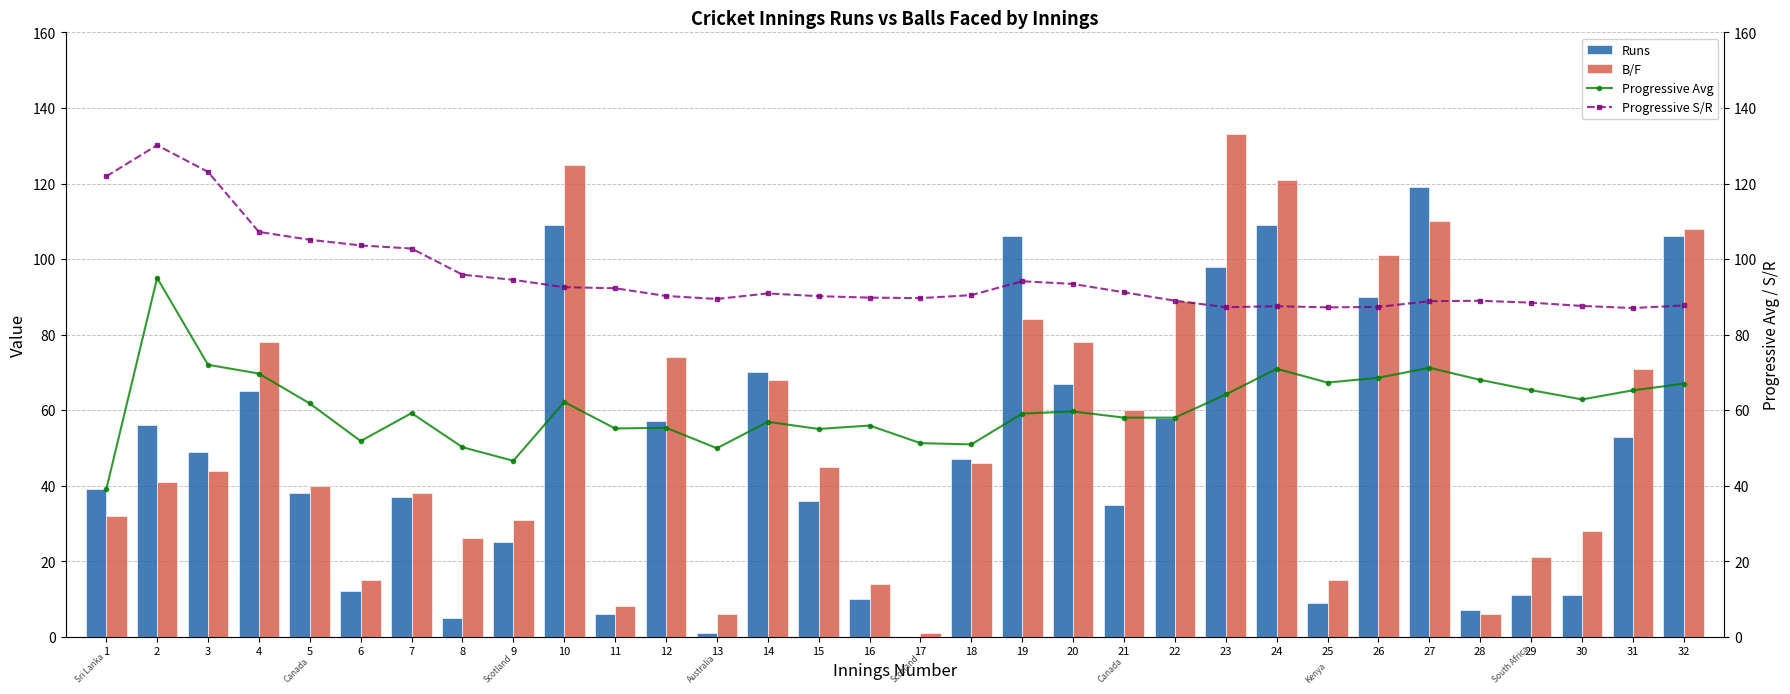

What is the value of the Runs bar at the 23rd from the left?

98.0